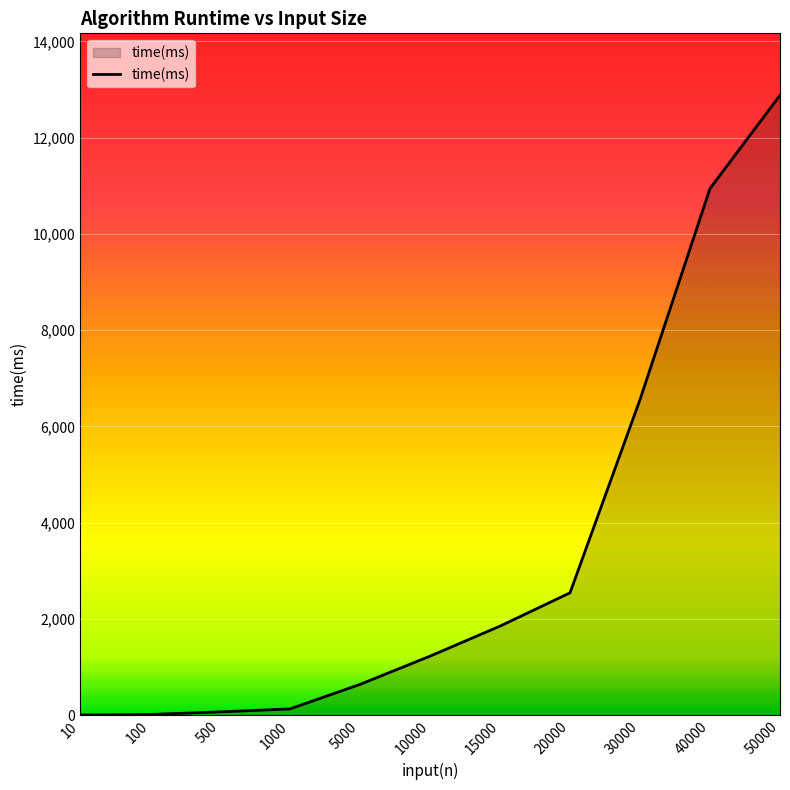

The value at 50000 is 19945. True or false?

False